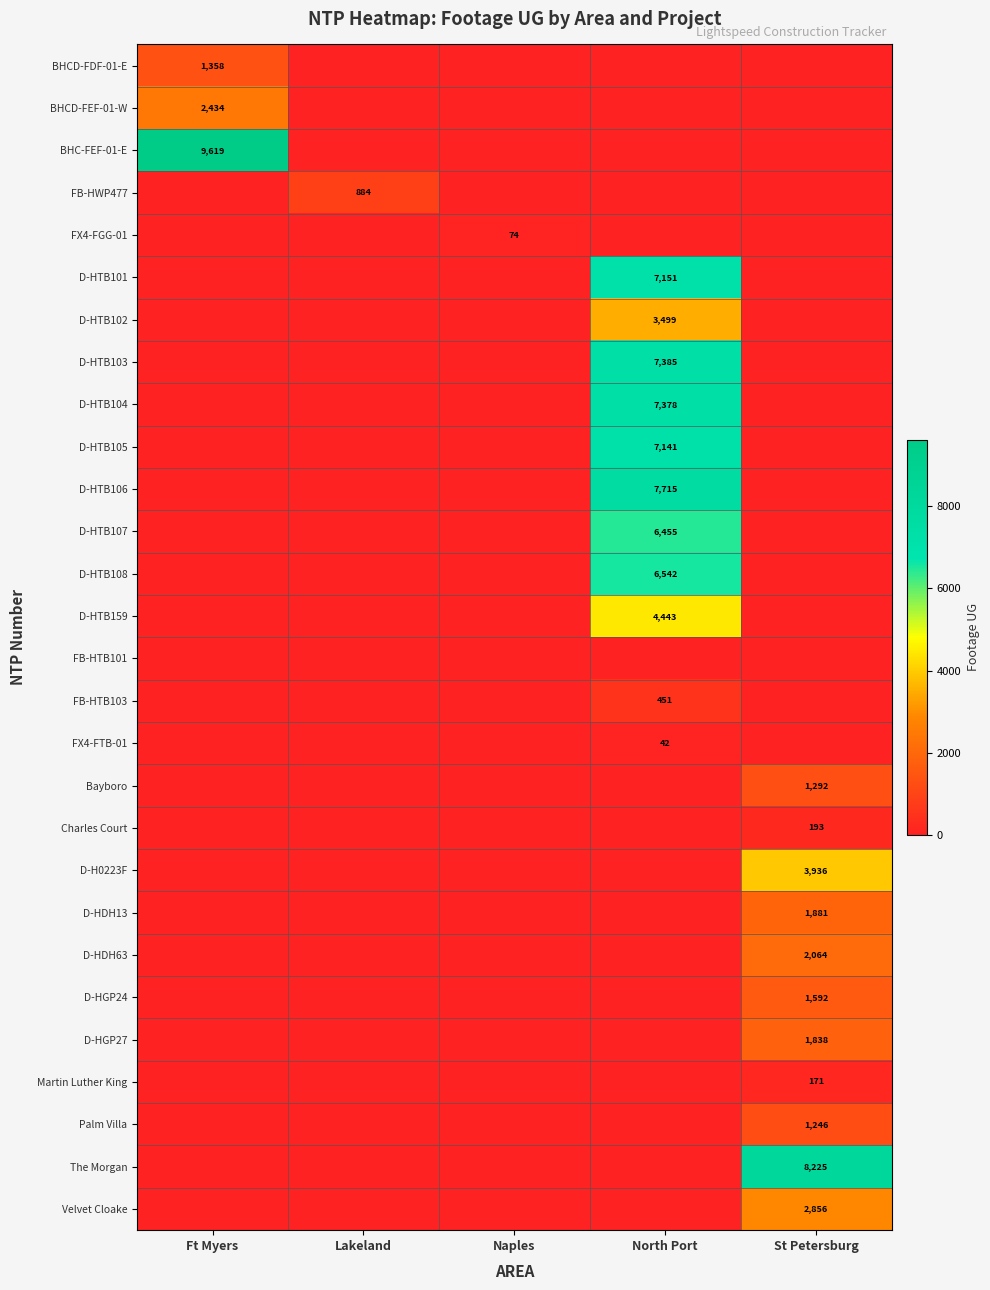

Is it true that D-H0223F equals 3936 at St Petersburg?

True